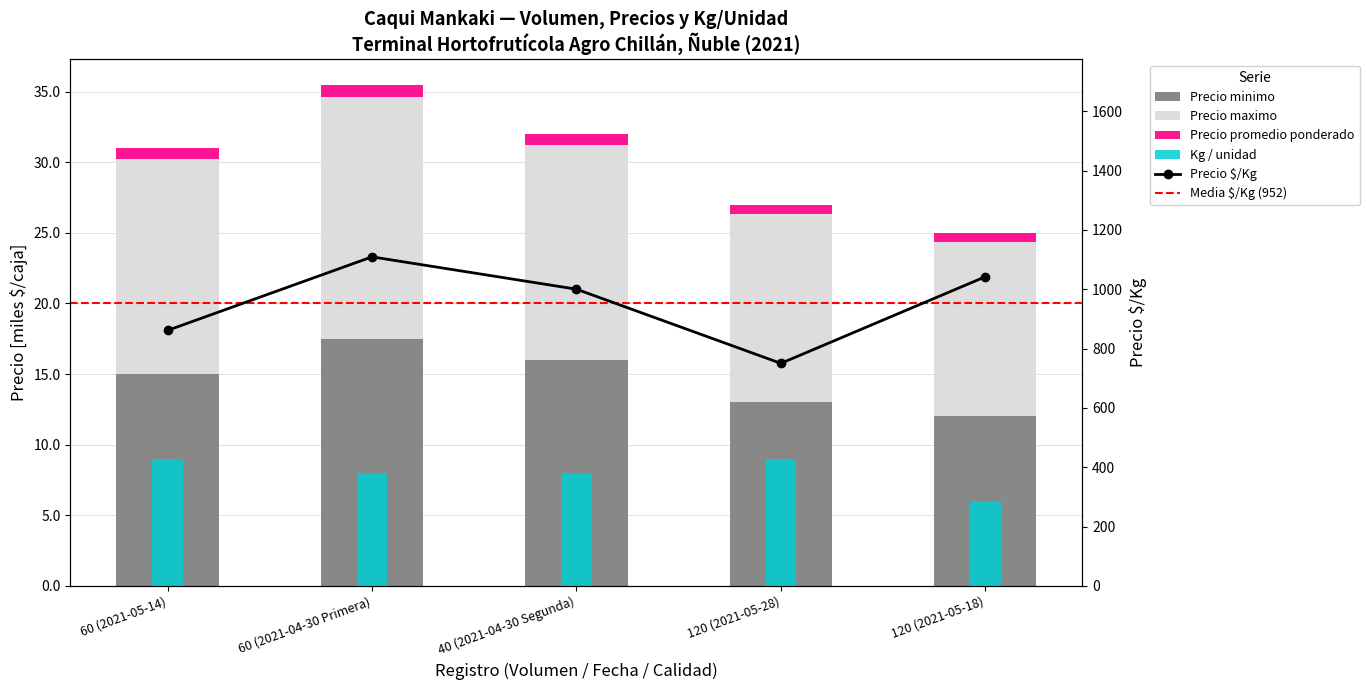

What is the difference between the maximum and minimum values in the Precio $/Kg series?

359.0